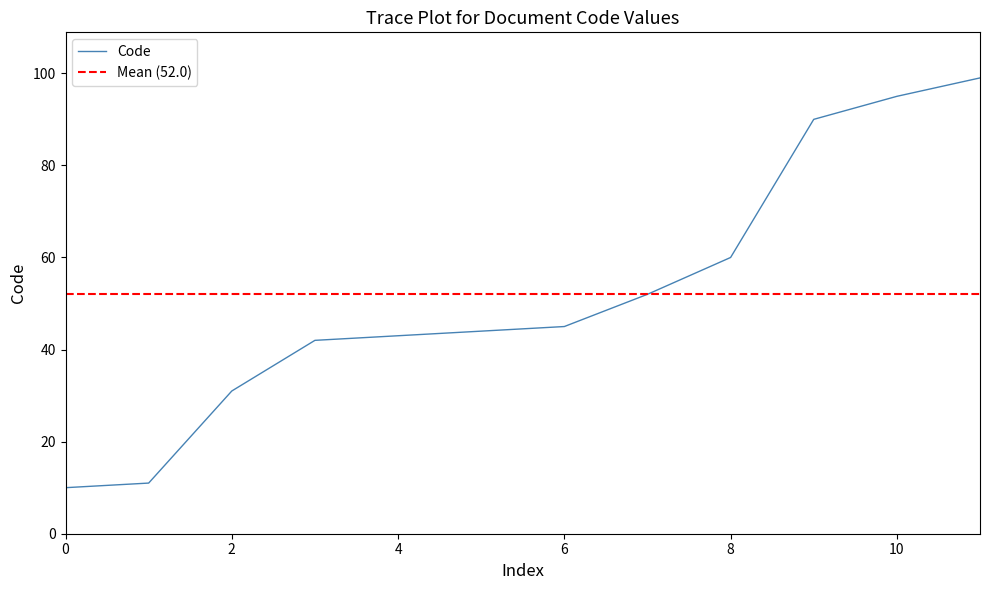

How many data points are above 45?

5